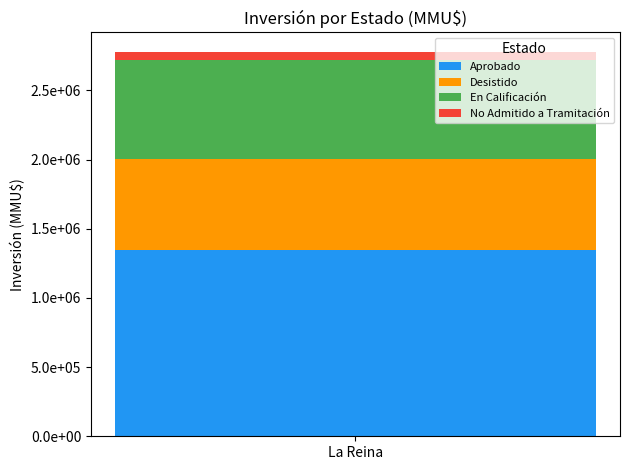

Does the chart contain stacked bars?

Yes